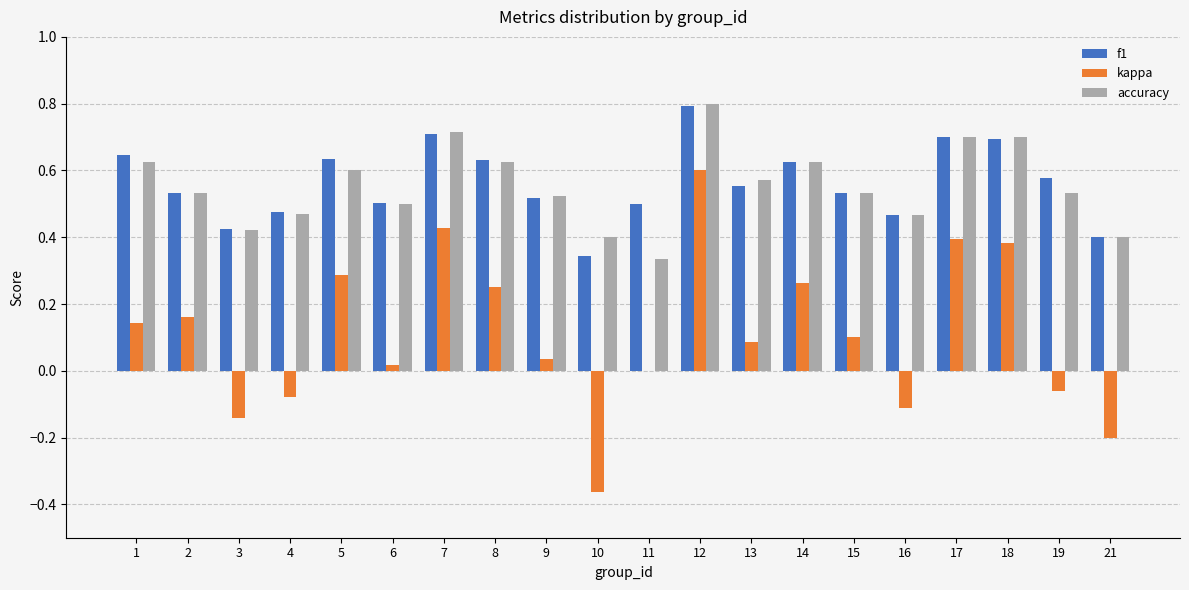

What is the sum of all accuracy values?

11.1